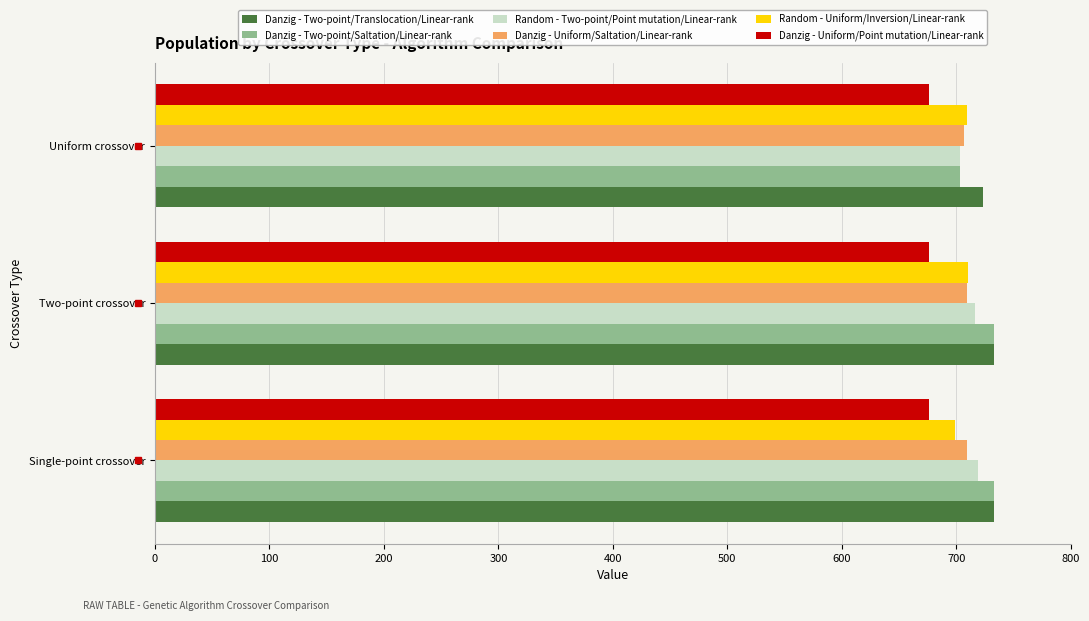

What is the greatest value displayed?

733